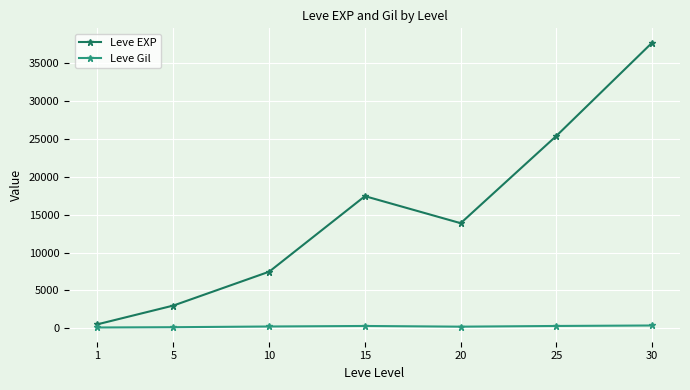

What is the total value across all series at 20?

14097.5